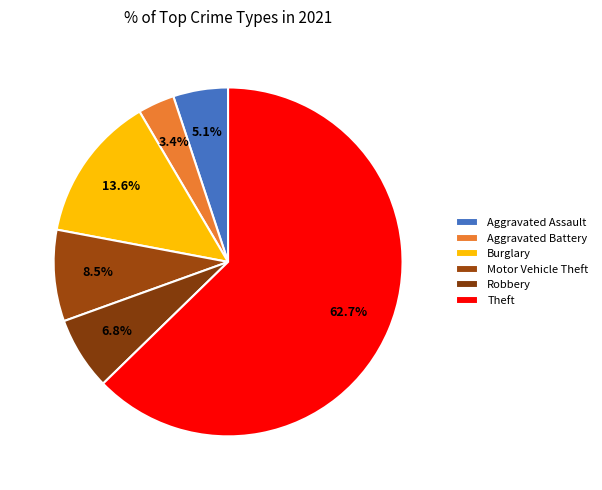

To the nearest percent, what is the difference between the Theft and Motor Vehicle Theft slice percentages?

54%